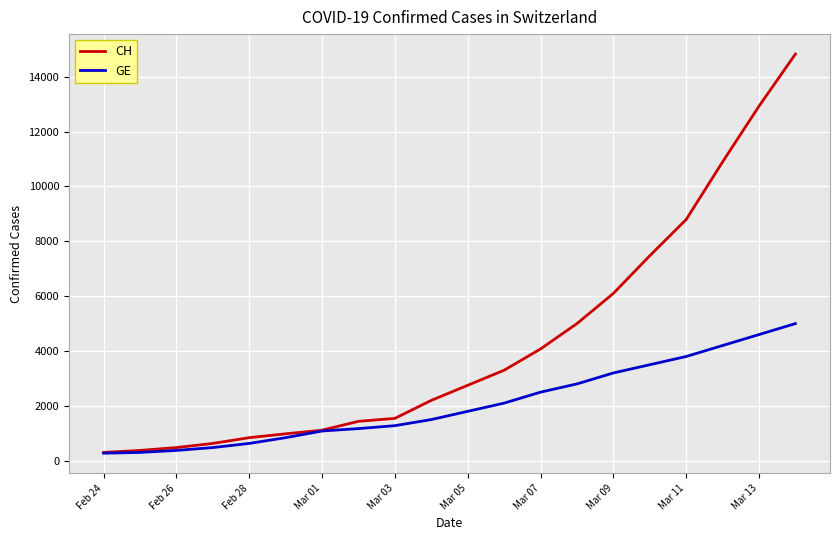

Which series has the largest total across all categories?

CH